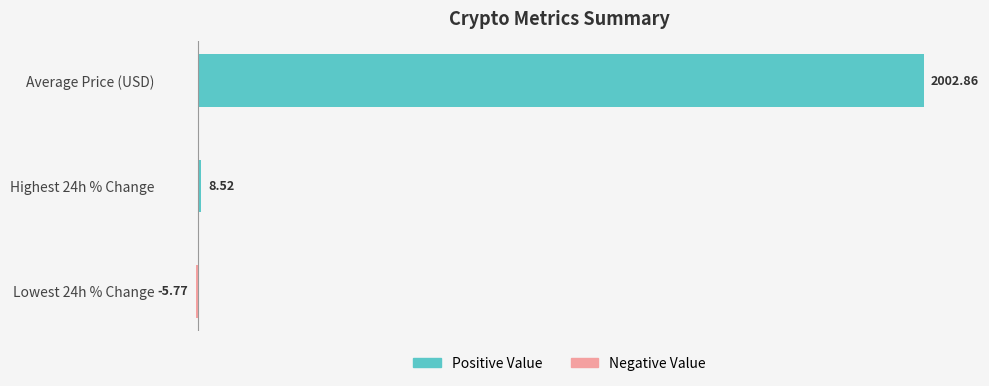

What is the sum of all values?

2005.6